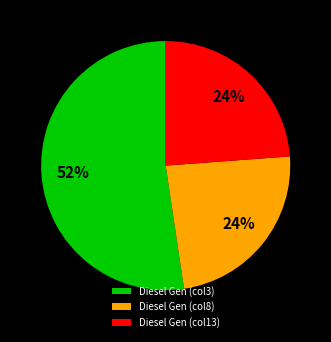

To the nearest percent, what is the average slice percentage?

33%